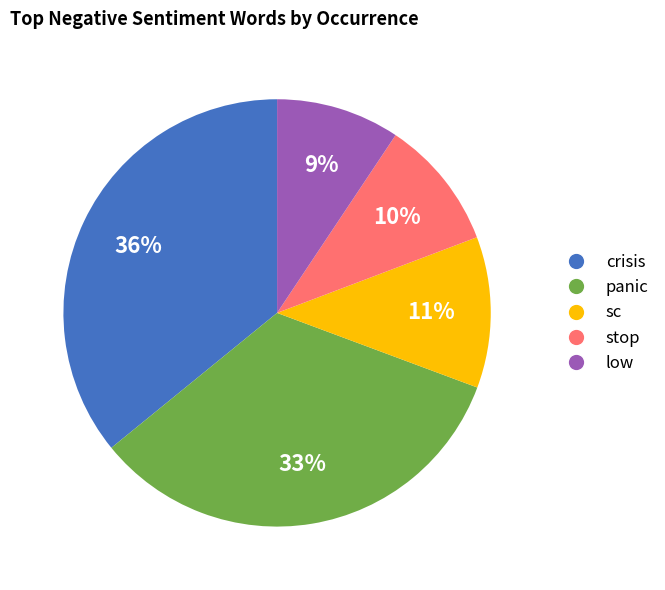

To the nearest percent, what is the average slice percentage?

20%